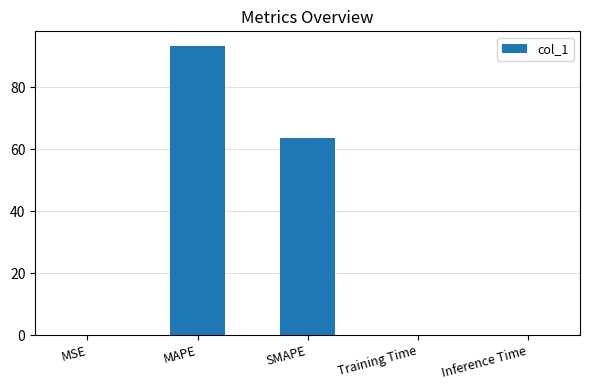

How many series are shown in this chart?

1